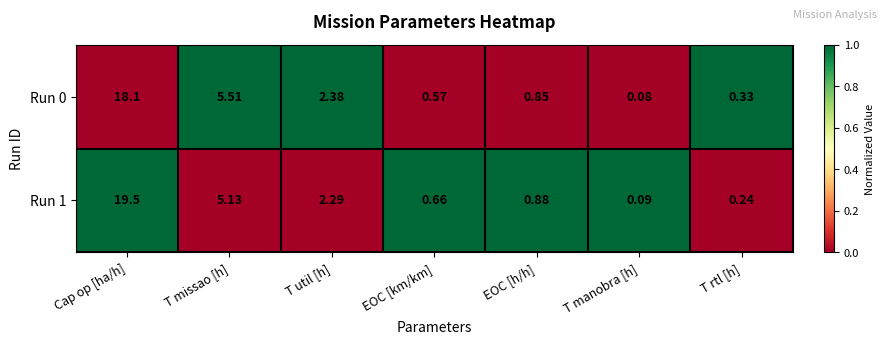

List the series in order of their overall mean, lowest first.

Run 0, Run 1